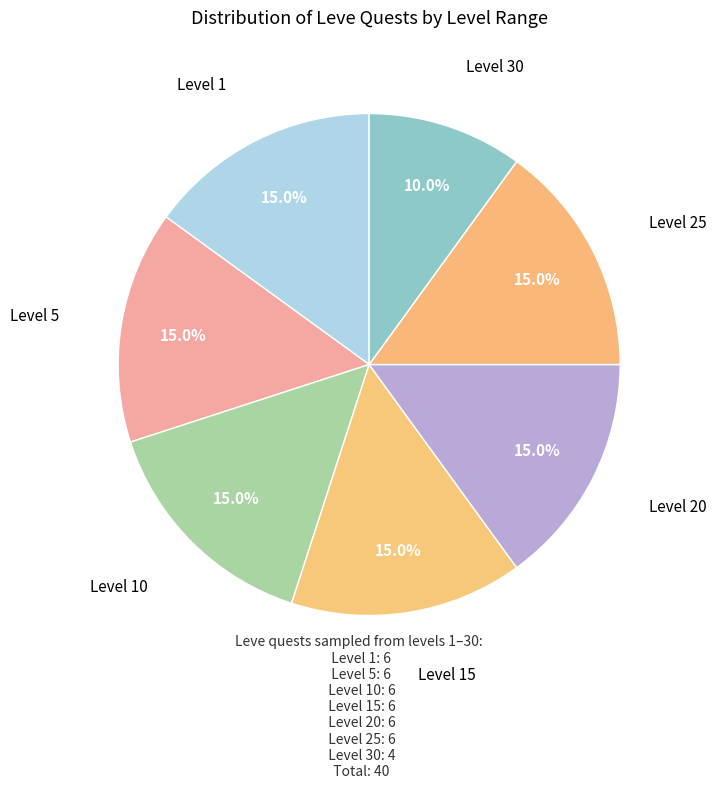

How many segments does this pie chart have?

7